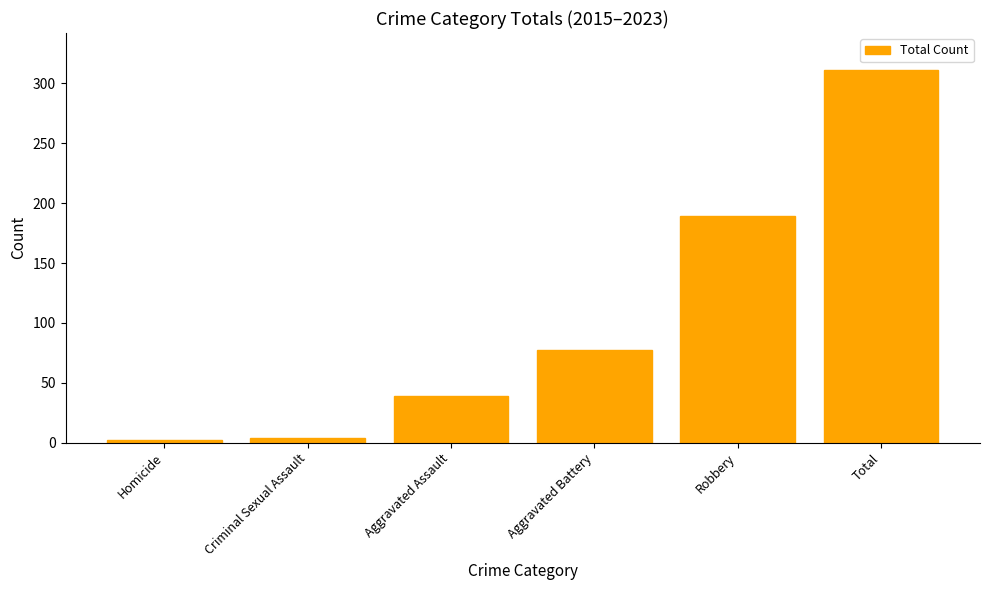

Reading left to right, list all the values displayed in this chart.

Homicide=2	Criminal Sexual Assault=4	Aggravated Assault=39	Aggravated Battery=77	Robbery=189	Total=311